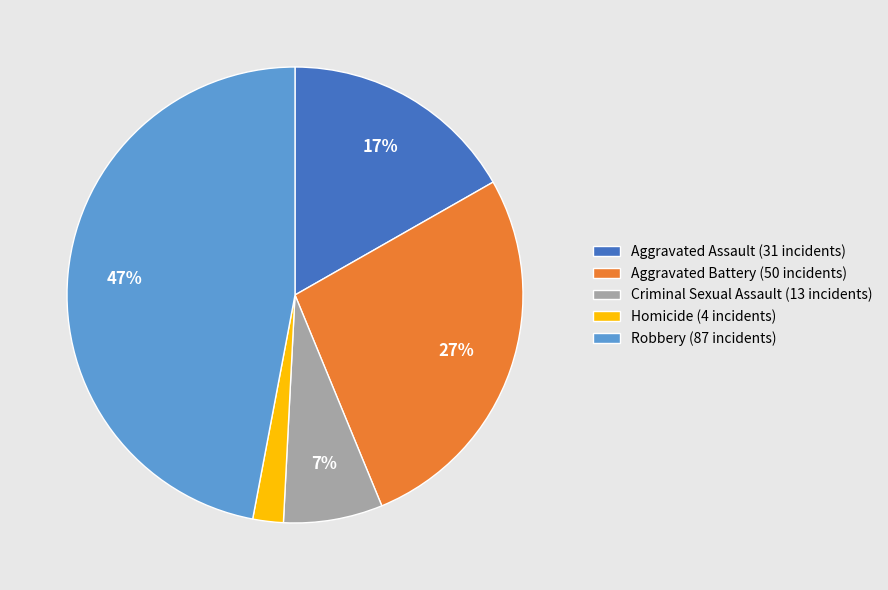

What percentage is the Robbery slice, to the nearest percent?

47%